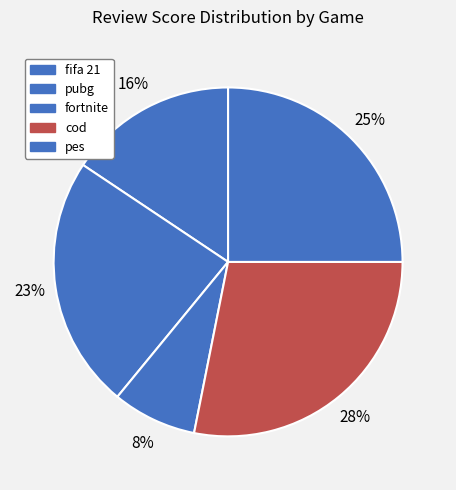

To the nearest percent, what percentage of the pie is pes?

25%